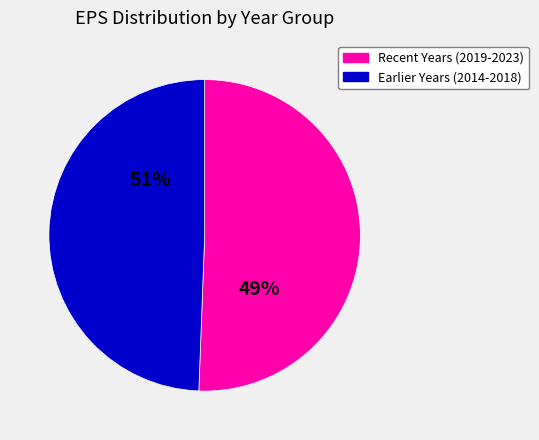

Does 2018 account for over 50% of the chart?

No